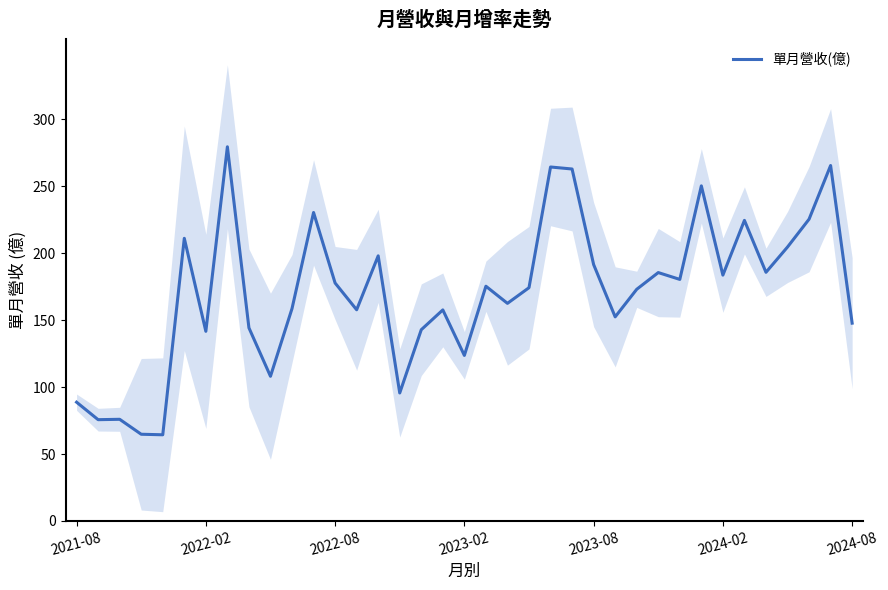

What is the minimum value for 單月營收(億)?

64.4